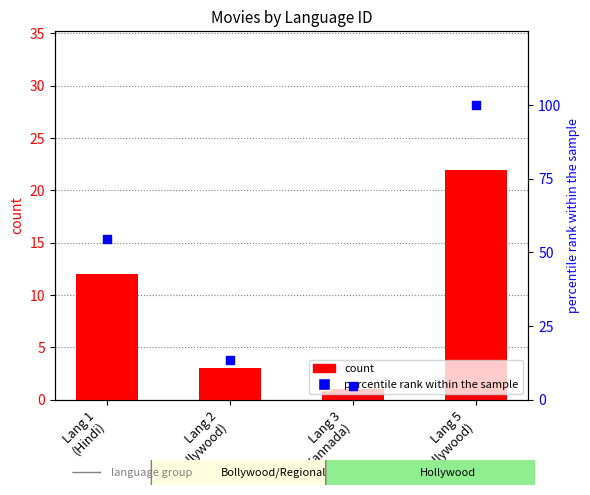

Which series reaches the minimum Y coordinate?

count